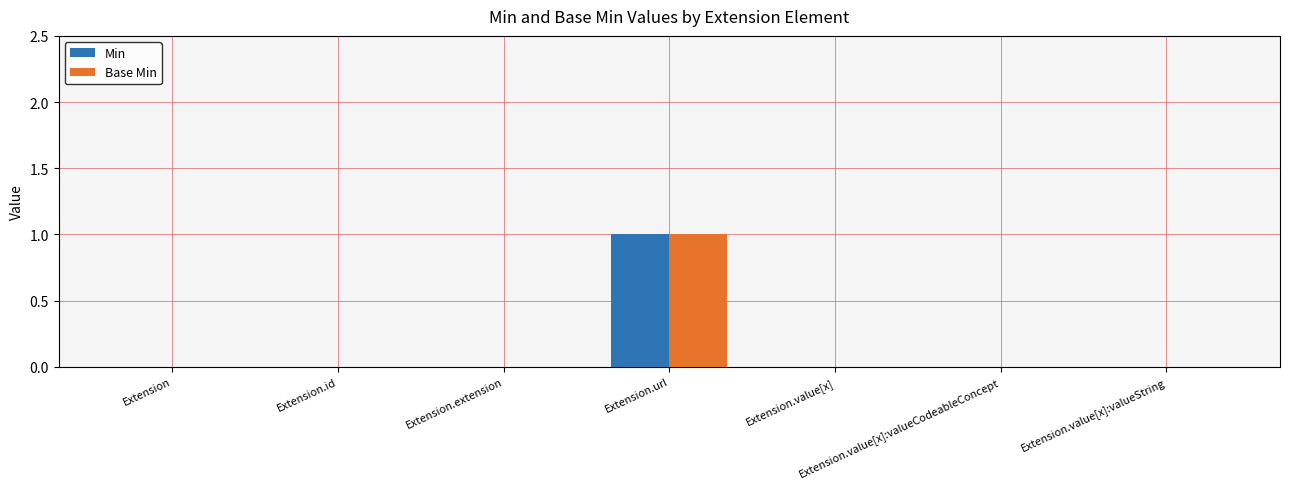

Reading left to right, list all the values displayed in this chart.

Min: Extension=0	Extension.id=0	Extension.extension=0	Extension.url=1	Extension.value[x]=0	Extension.value[x]:valueCodeableConcept=0	Extension.value[x]:valueString=0
Base Min: Extension=0	Extension.id=0	Extension.extension=0	Extension.url=1	Extension.value[x]=0	Extension.value[x]:valueCodeableConcept=0	Extension.value[x]:valueString=0